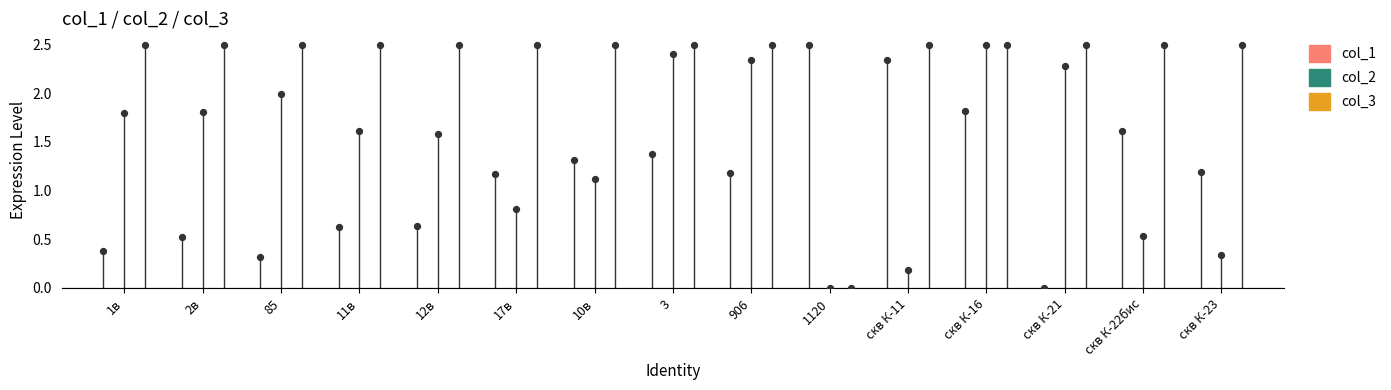

What are all the series names shown in the legend?

col_1, col_2, col_3